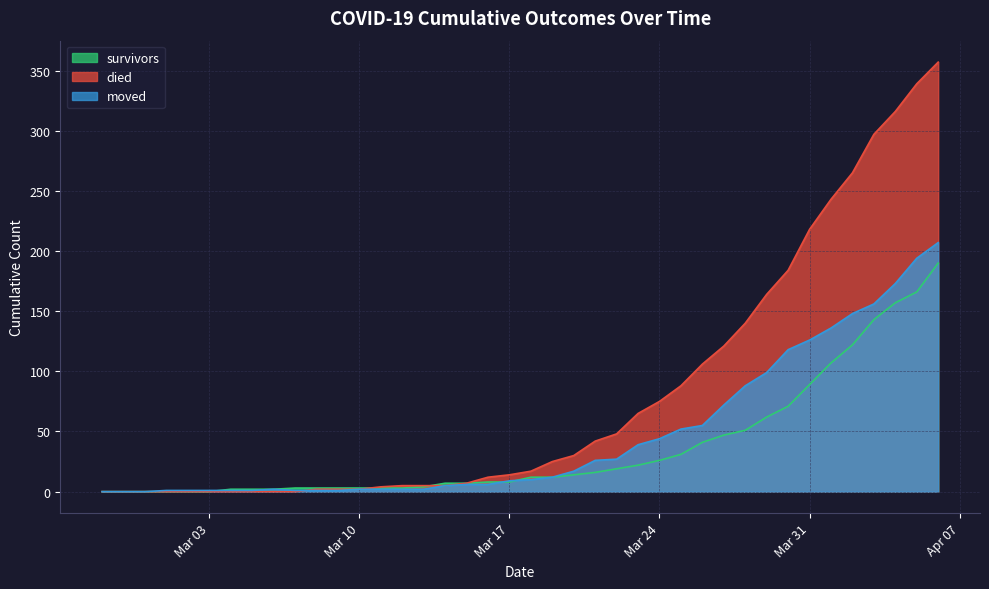

The died series shows -155 at 2020-03-02. True or false?

False